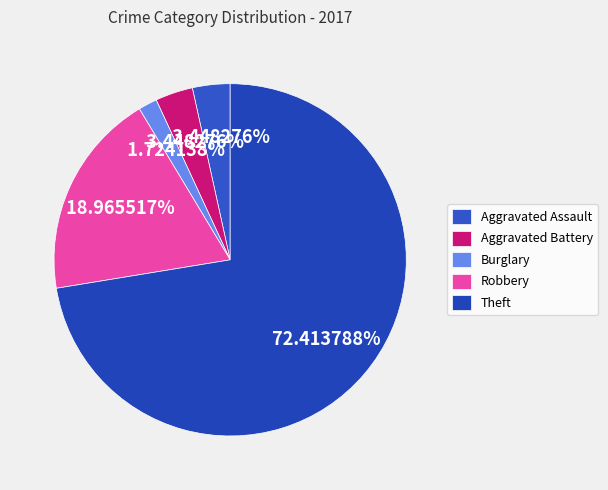

Between Robbery and Burglary, which is larger?

Robbery